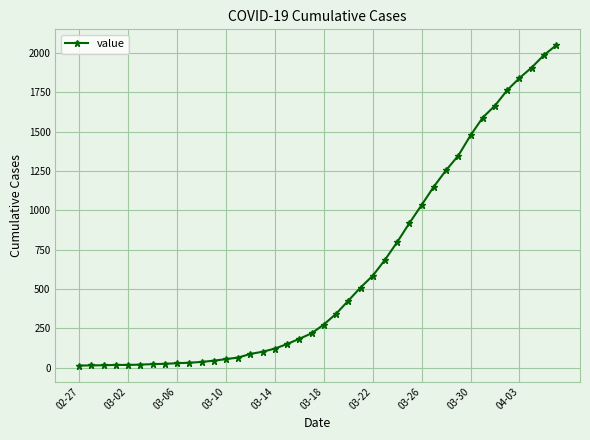

What is the maximum value shown in the chart?

2049